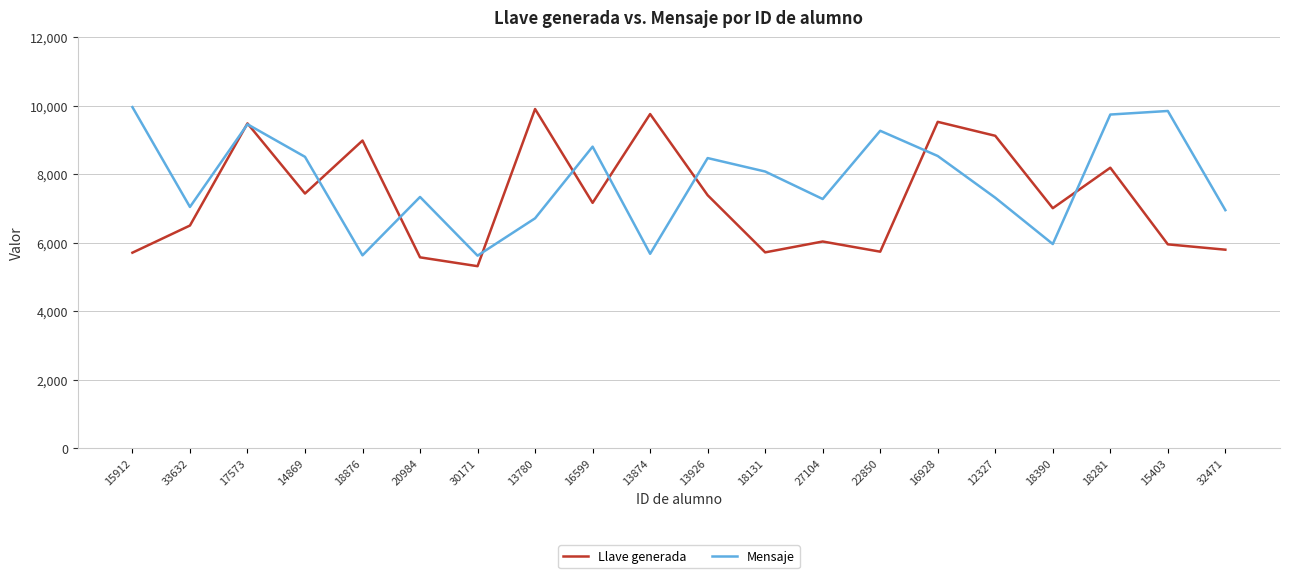

What is the minimum value for Llave generada?

5314